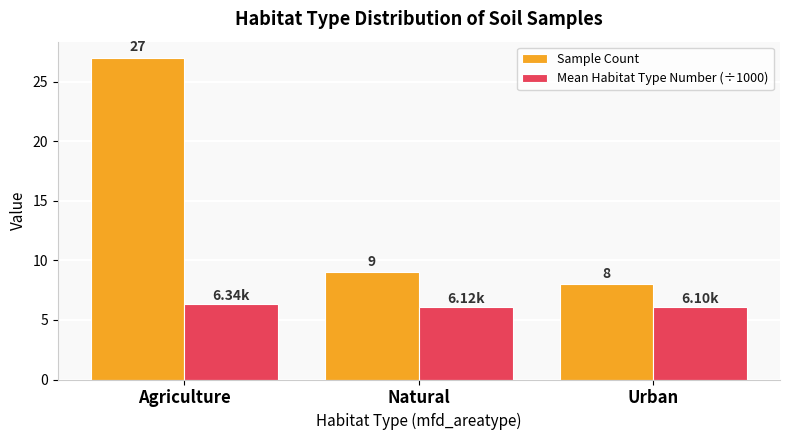

At which label does Sample Count first exceed 9?

Agriculture